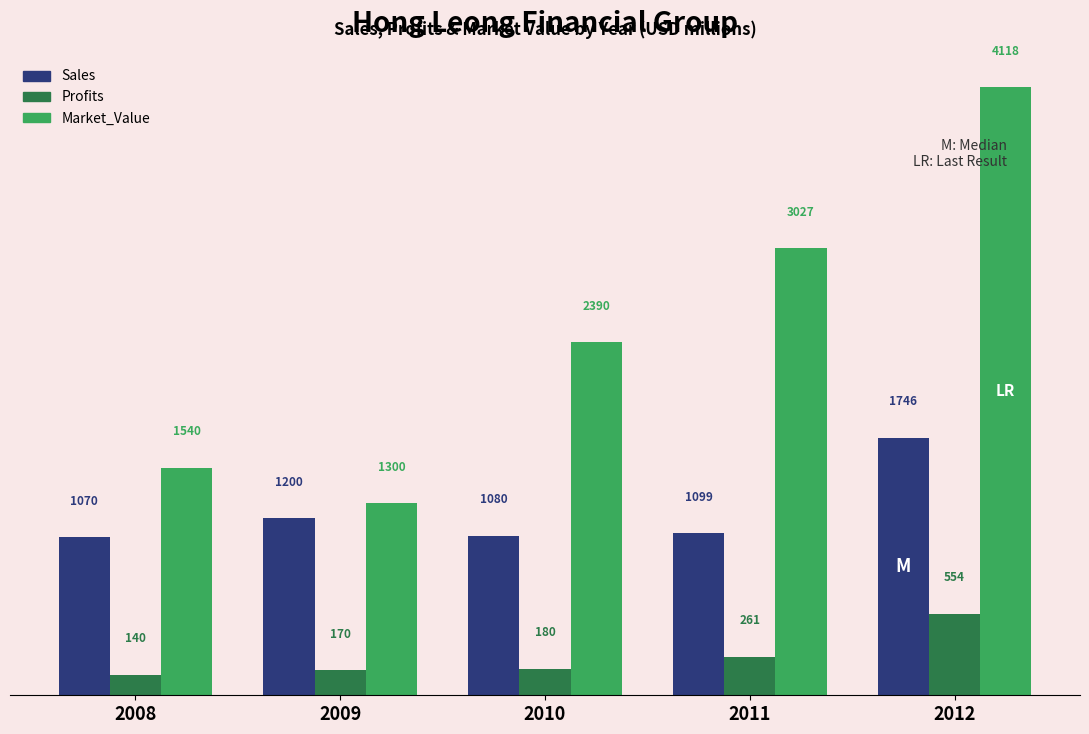

How many bars are there in each group?

3